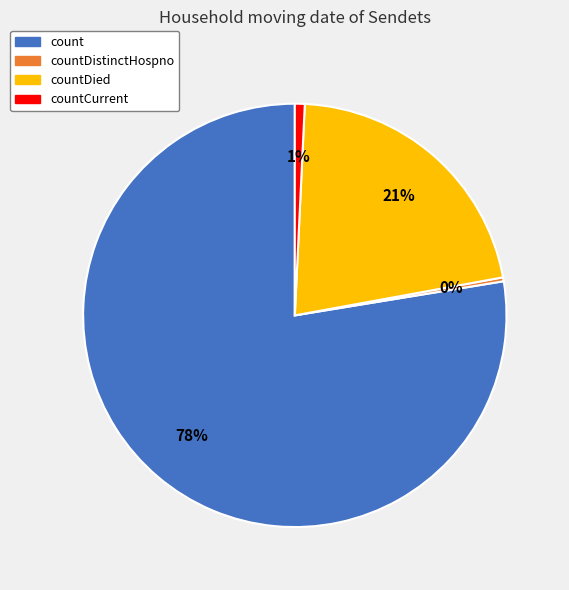

Between countCurrent and count, which is larger?

count